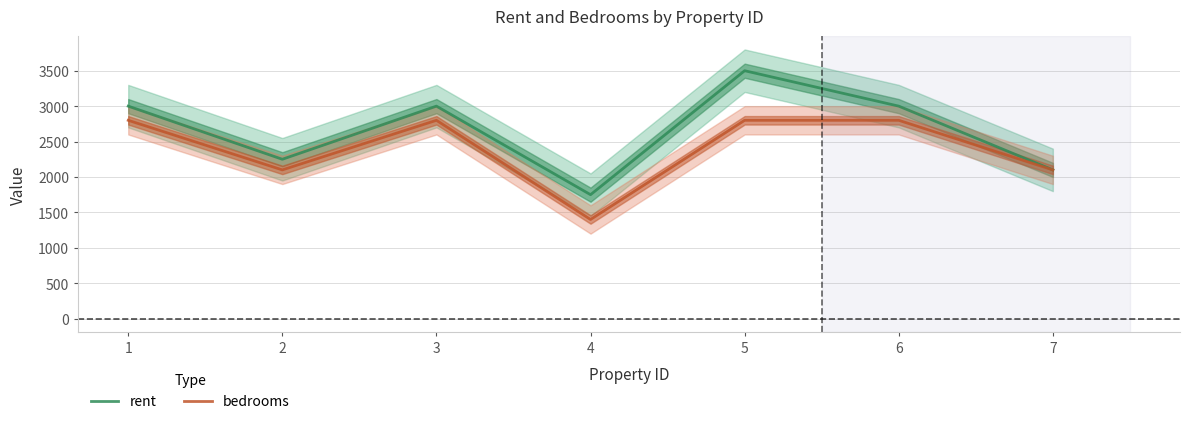

Where is the first local minimum for rent?

2